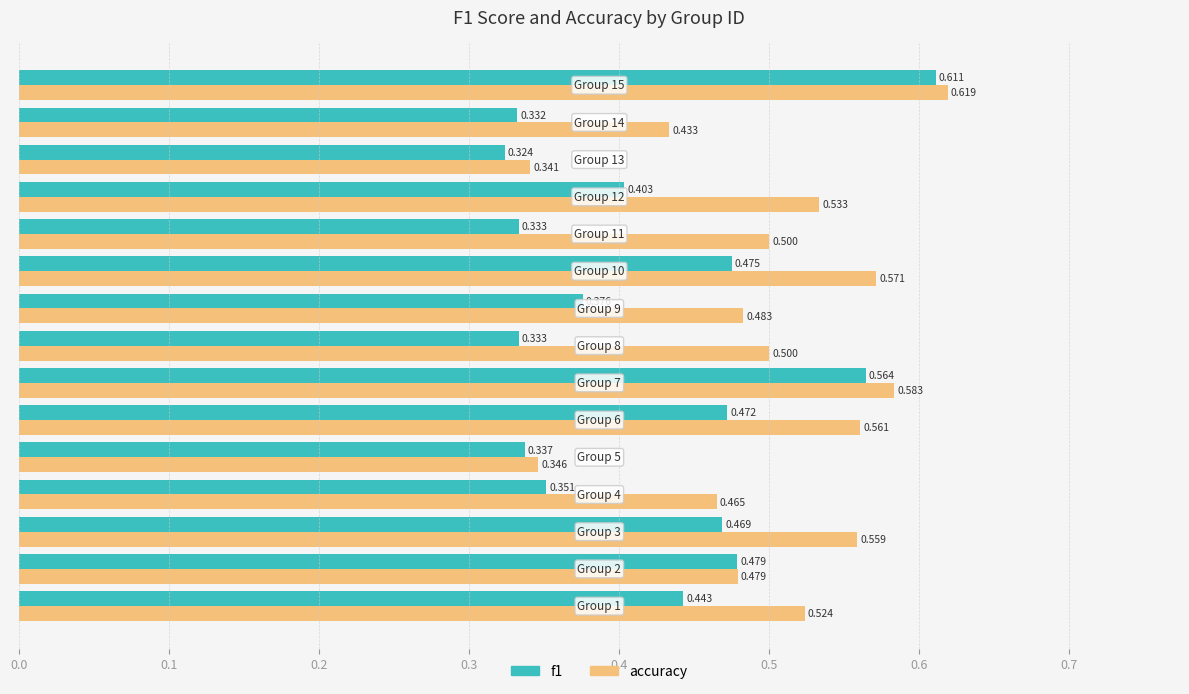

Which series has the largest total across all categories?

accuracy